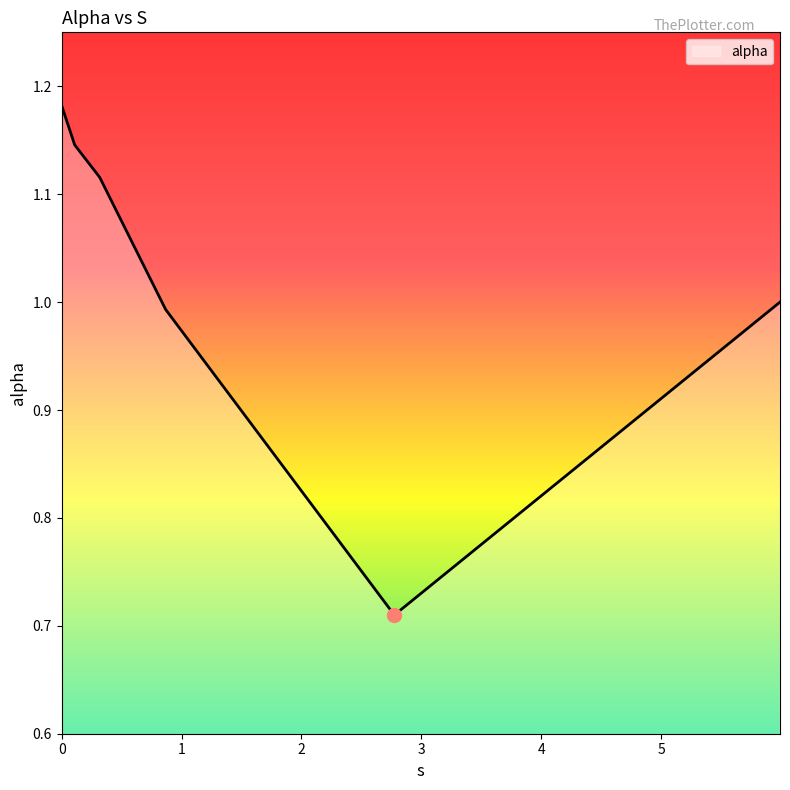

What is the sum of all values?

6.1